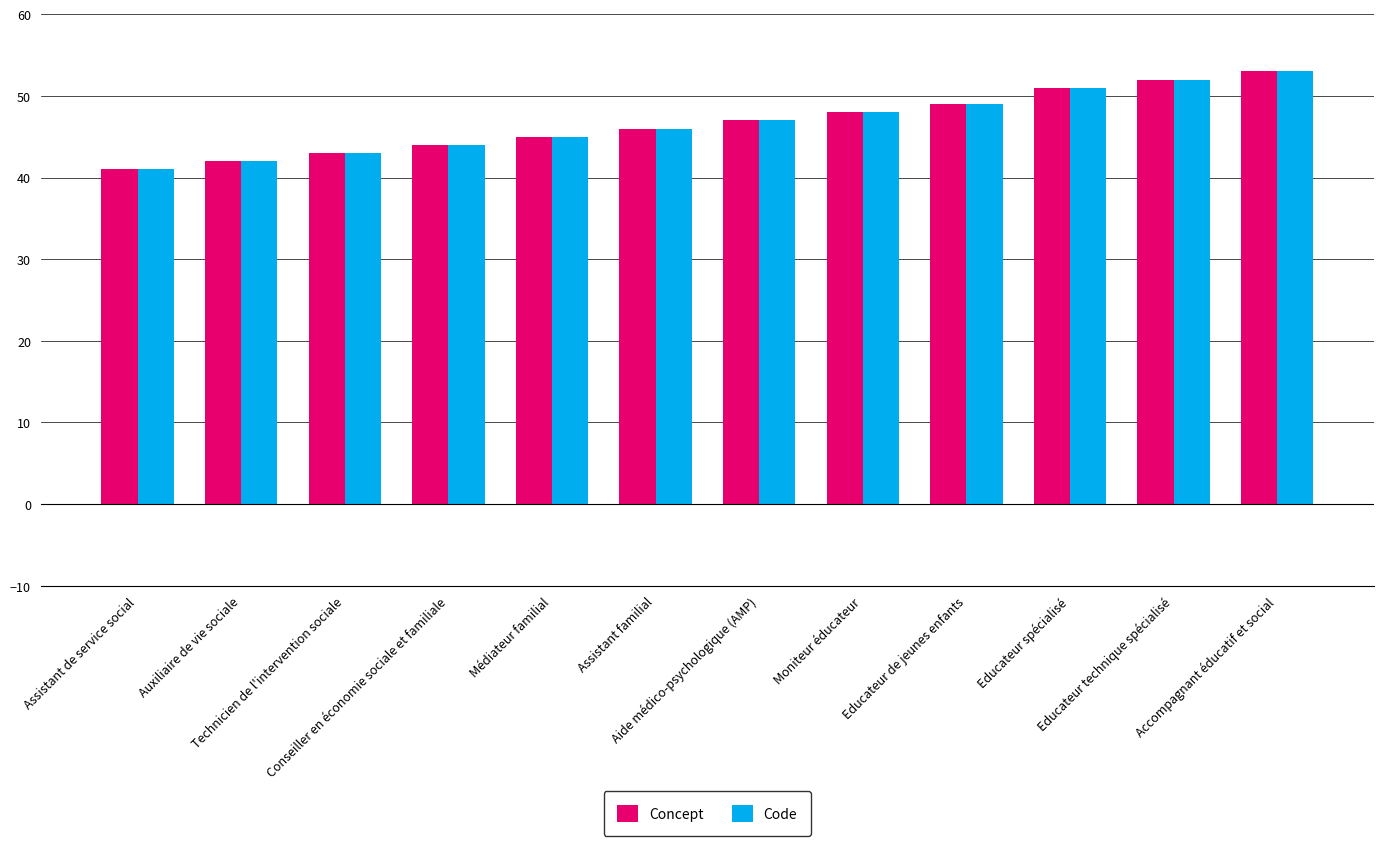

What is the difference between the maximum and minimum values in the Code series?

12